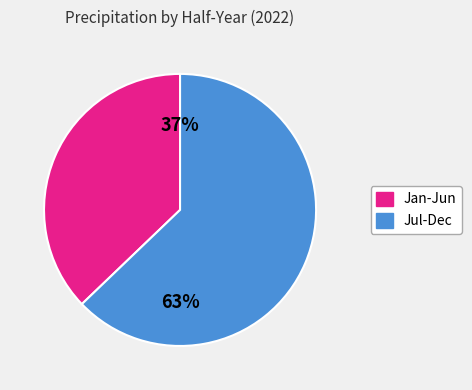

How many slices are in this pie chart?

2